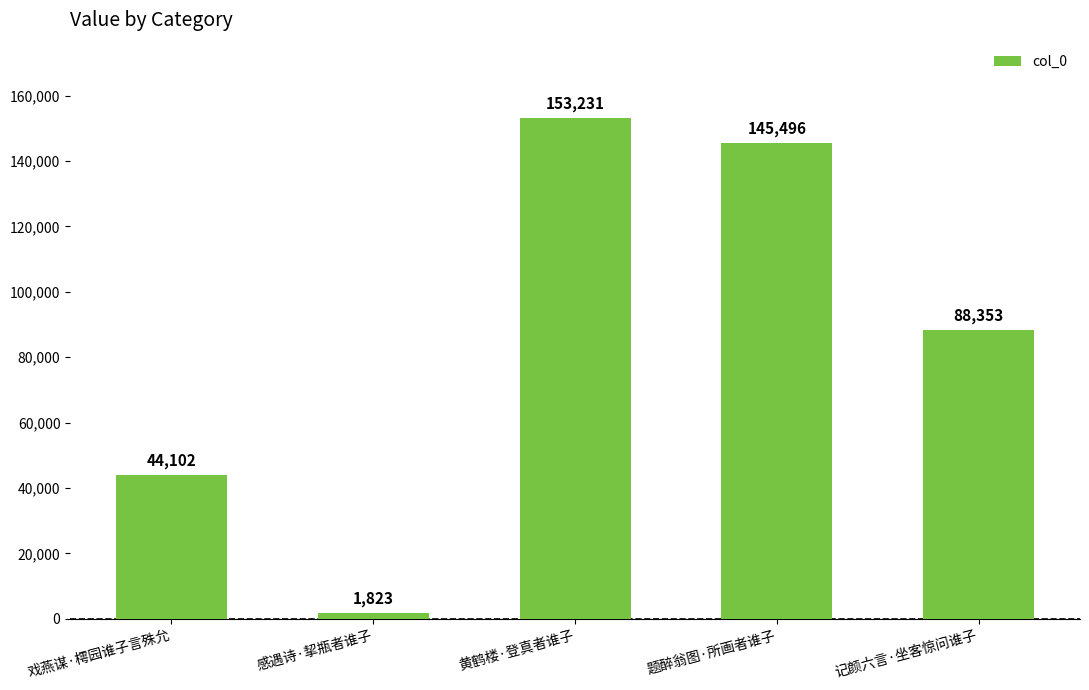

Which label corresponds to the largest value in the chart?

黄鹤楼·登真者谁子